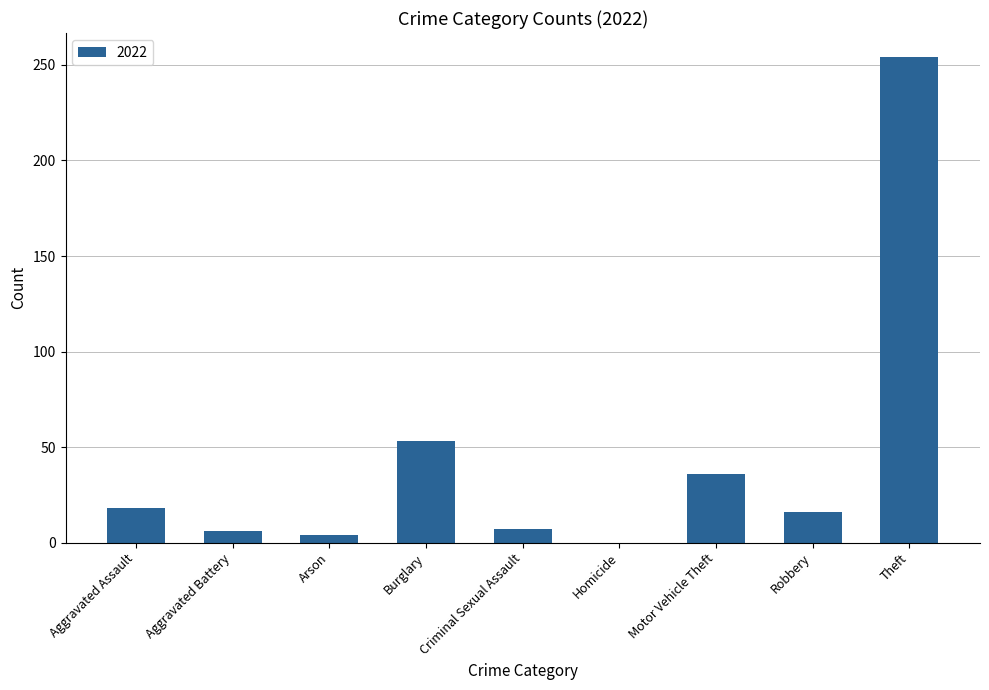

Is it true that the value at Theft is 254?

True